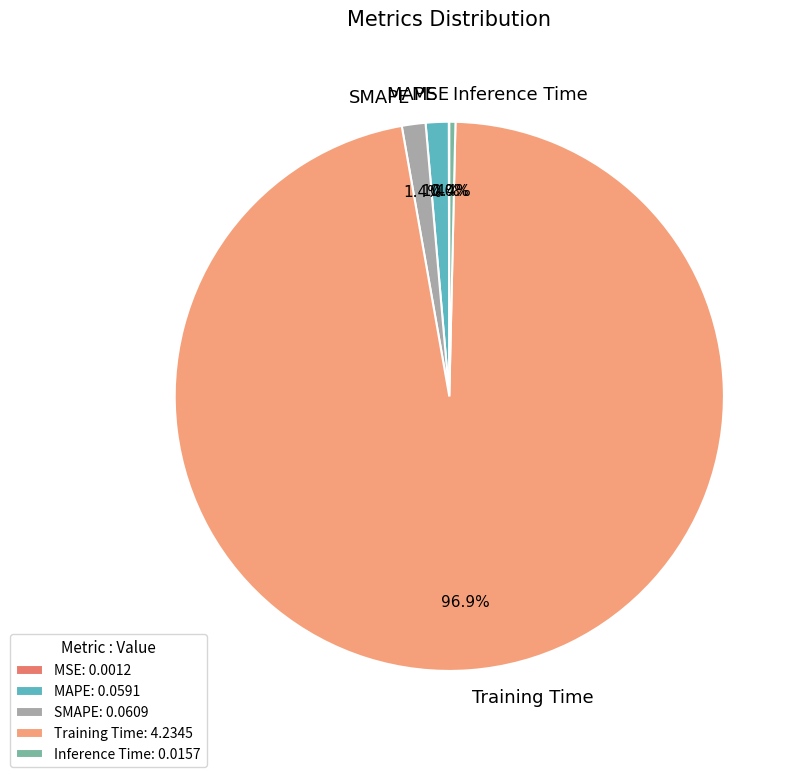

Which has a higher value, Training Time or MAPE?

Training Time